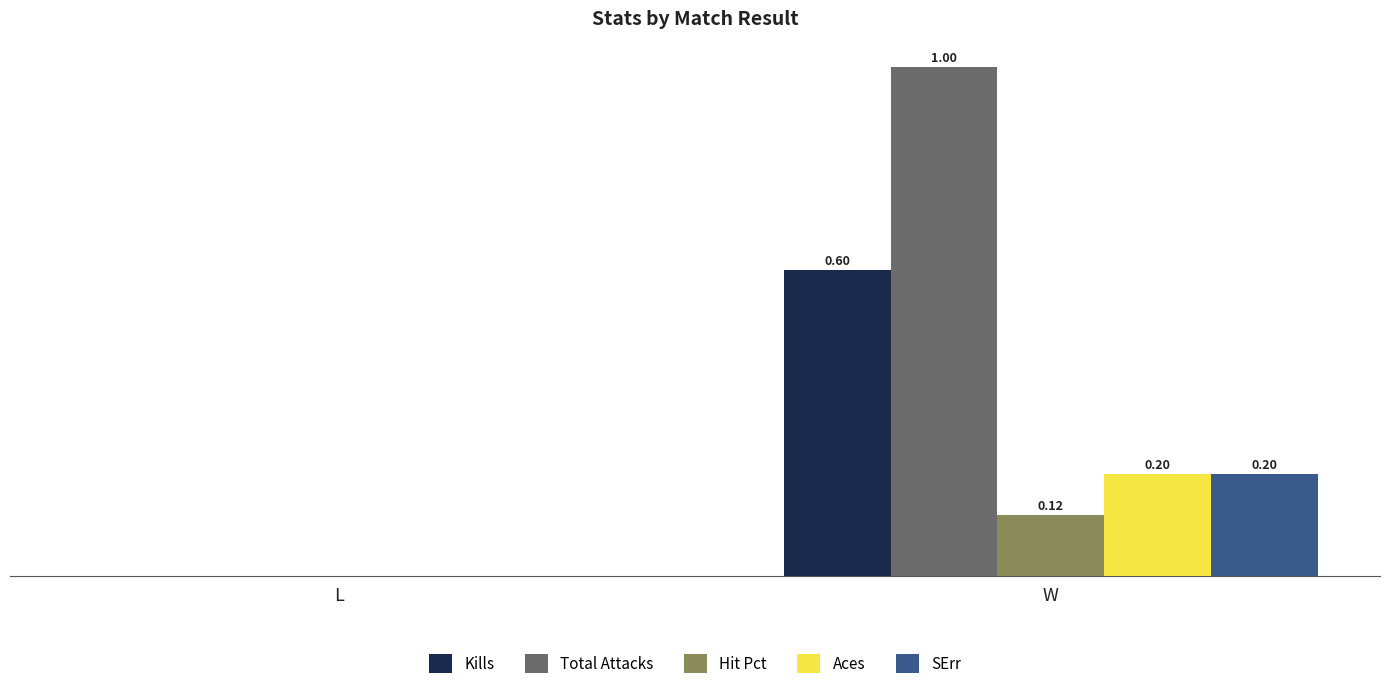

Which series changed the most between L and W?

Total Attacks